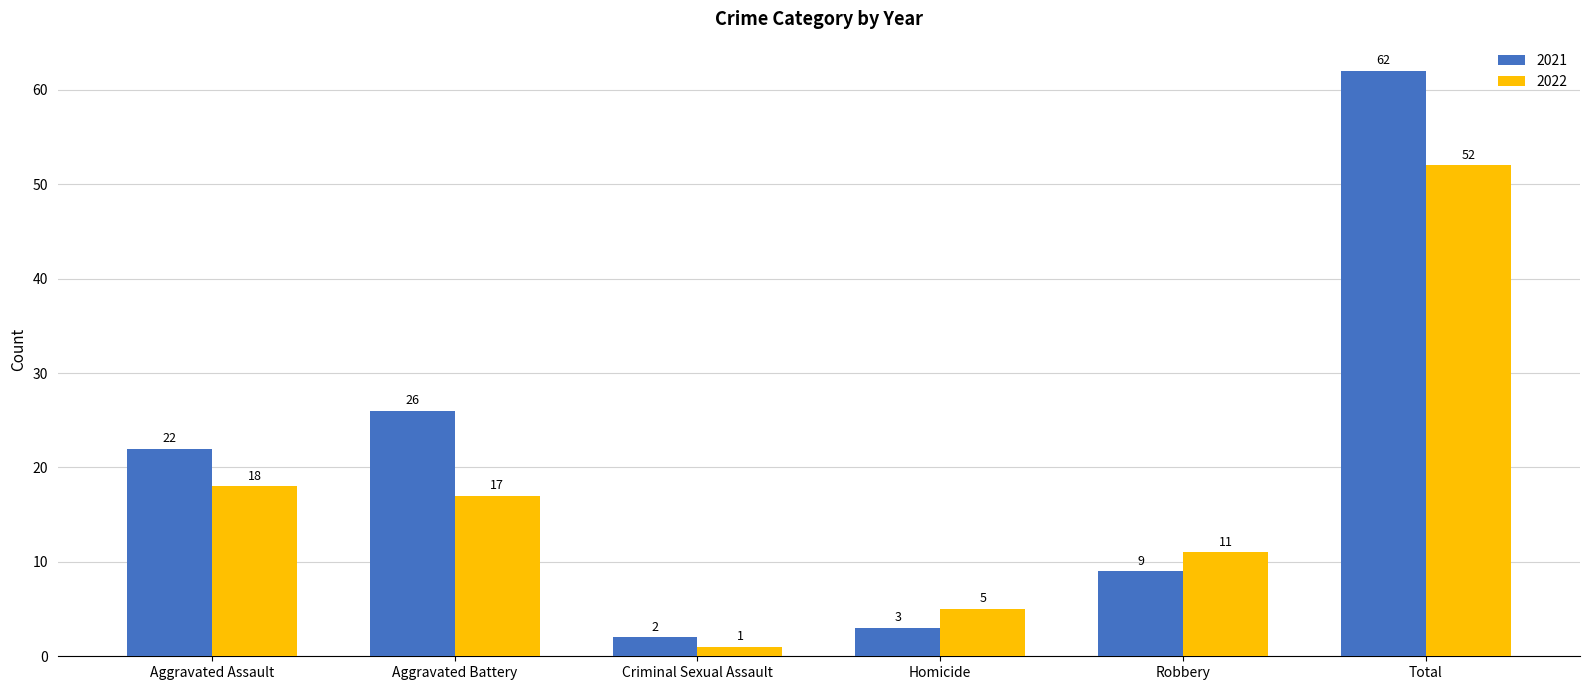

List the series in order of their overall mean, lowest first.

2022, 2021